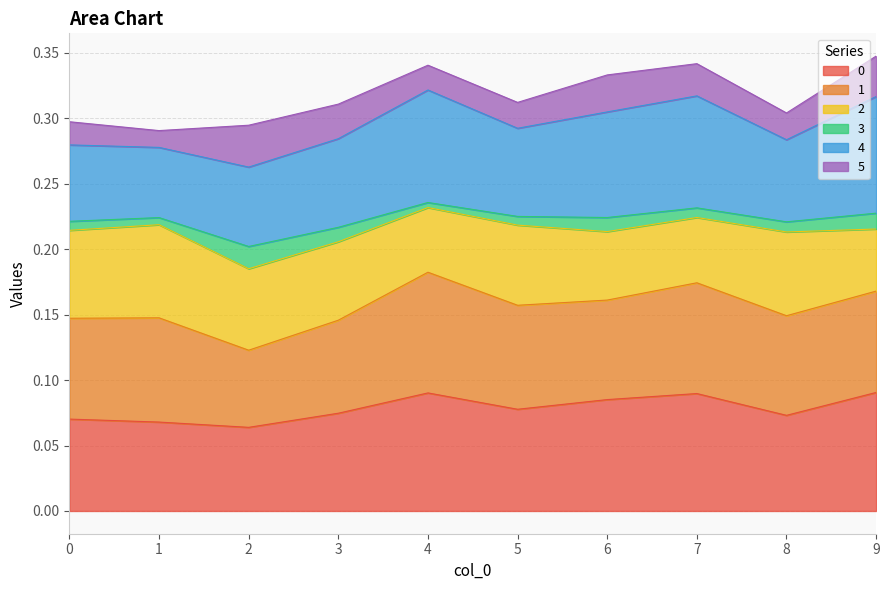

Between 2 and 3, which series saw the biggest shift?

1